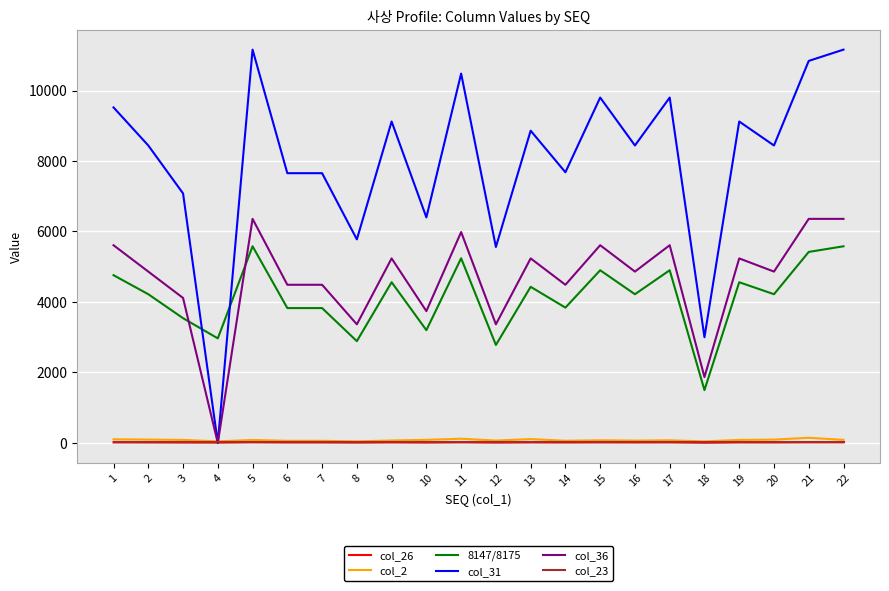

How many distinct data groups are displayed?

6